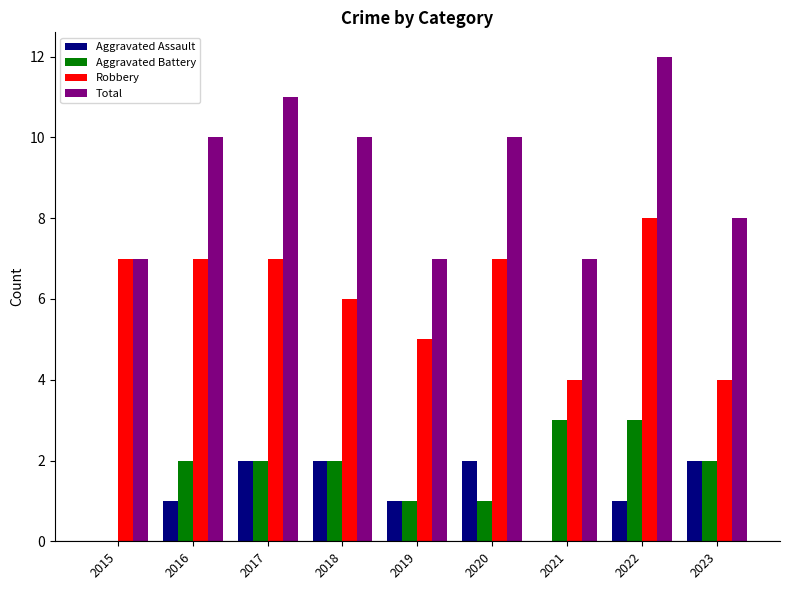

What are all the series names shown in the legend?

Aggravated Assault, Aggravated Battery, Robbery, Total